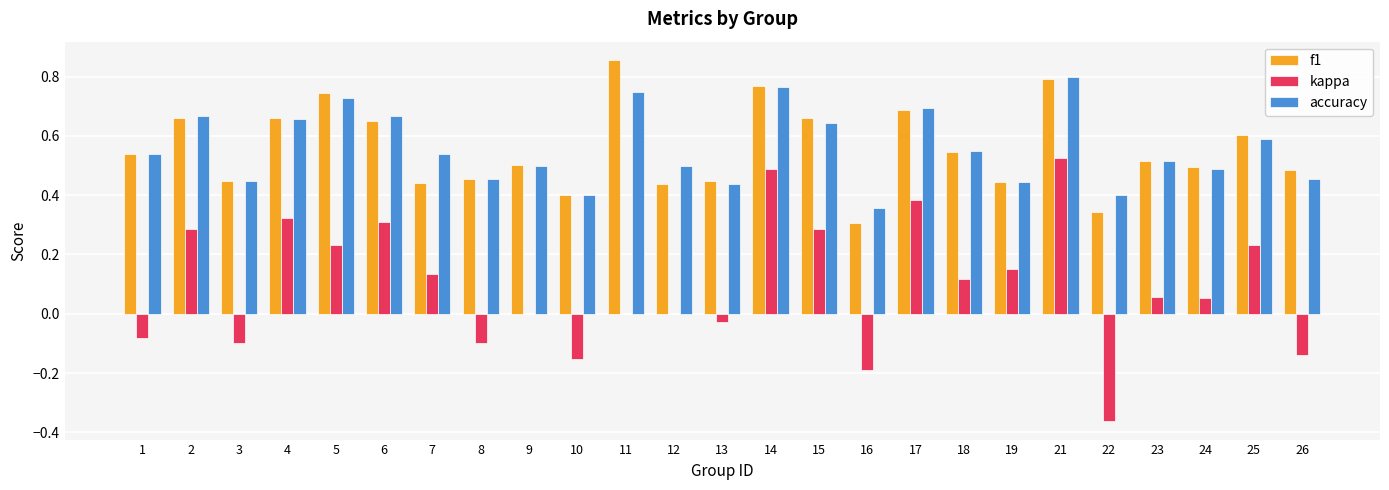

At which category does the chart reach its peak across all series?

11